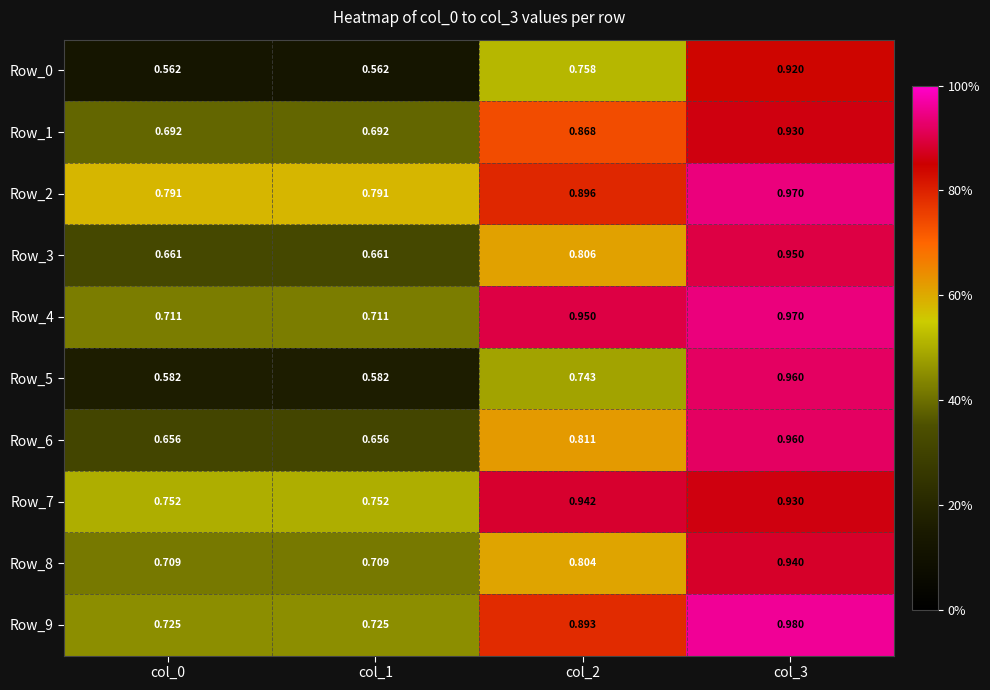

Is the value of Row_5 at col_1 greater than the value of Row_6 at col_3?

No